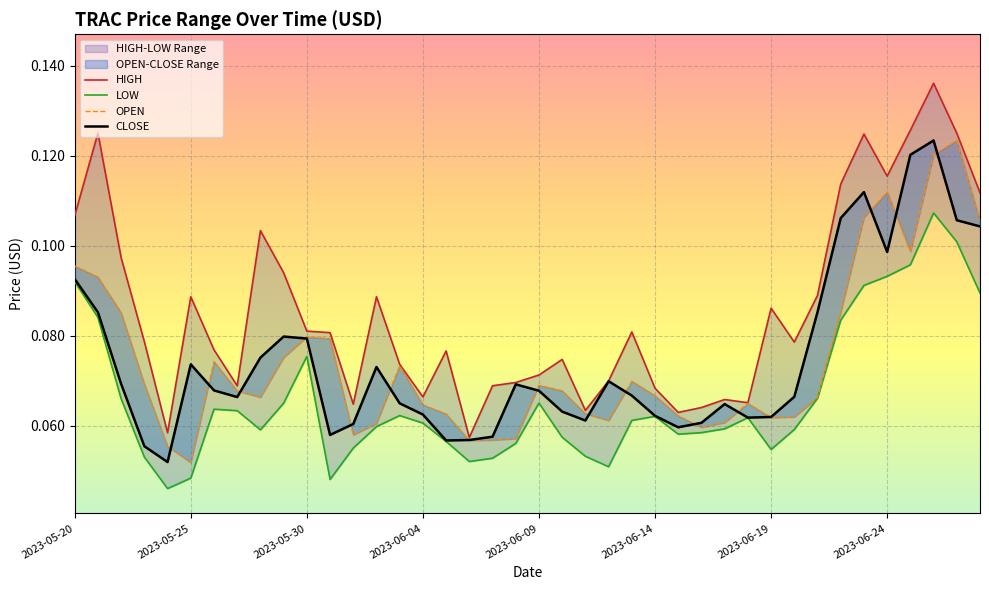

Which series has the largest range (max minus min)?

HIGH